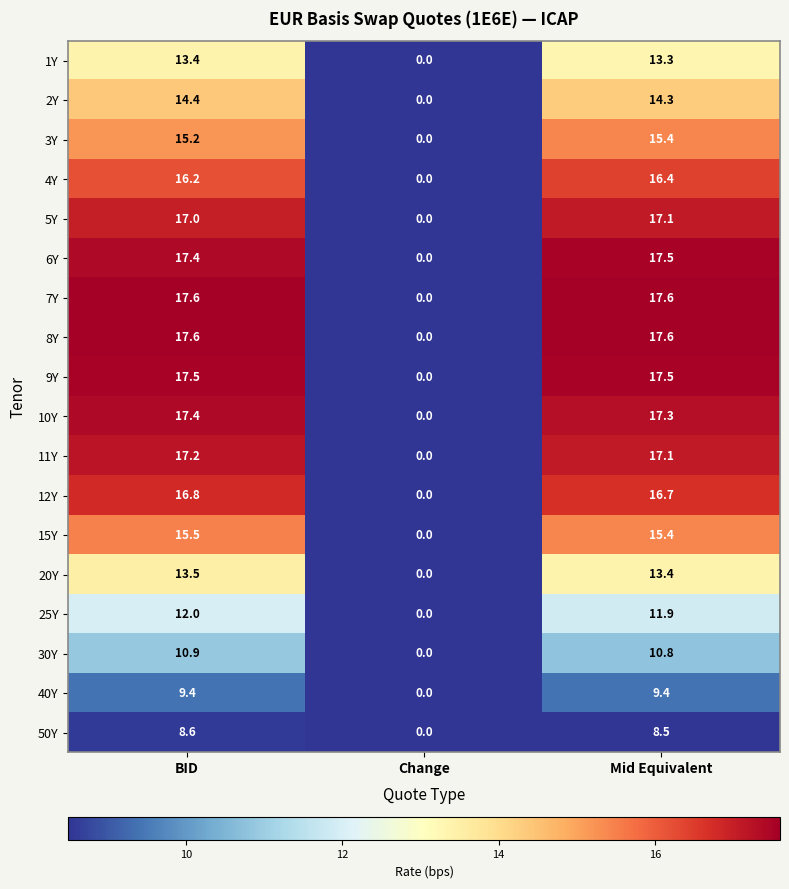

What is the sum of all 1Y values?

26.7